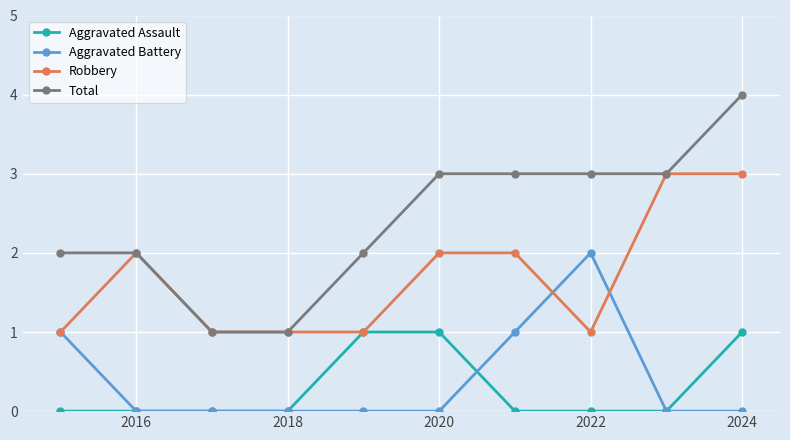

Does the chart display data point markers on the line(s)?

Yes